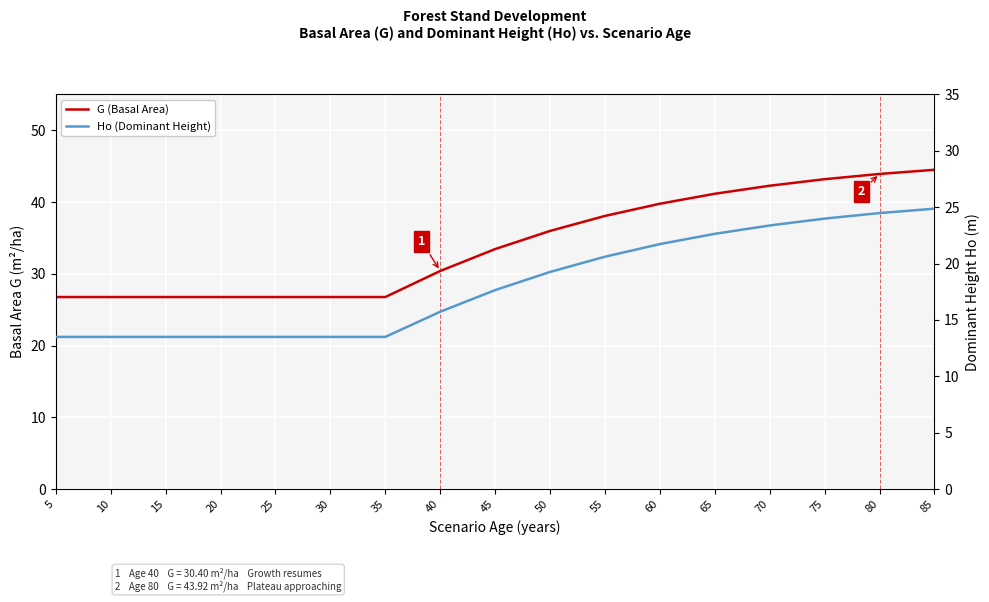

Reading left to right, extract all data points from this chart.

G (Basal Area): 5=26.8	10=26.8	15=26.8	20=26.8	25=26.8	30=26.8	35=26.8	40=30.4	45=33.5	50=36.0	55=38.1	60=39.8	65=41.2	70=42.3	75=43.2	80=43.9	85=44.5
Ho (Dominant Height): 5=13.5	10=13.5	15=13.5	20=13.5	25=13.5	30=13.5	35=13.5	40=15.7	45=17.6	50=19.3	55=20.6	60=21.7	65=22.6	70=23.4	75=24.0	80=24.5	85=24.9